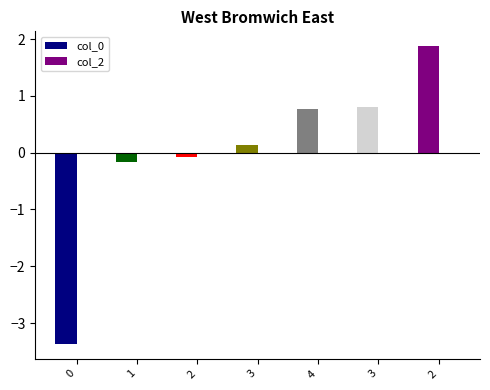

How many bars are there in total?

7